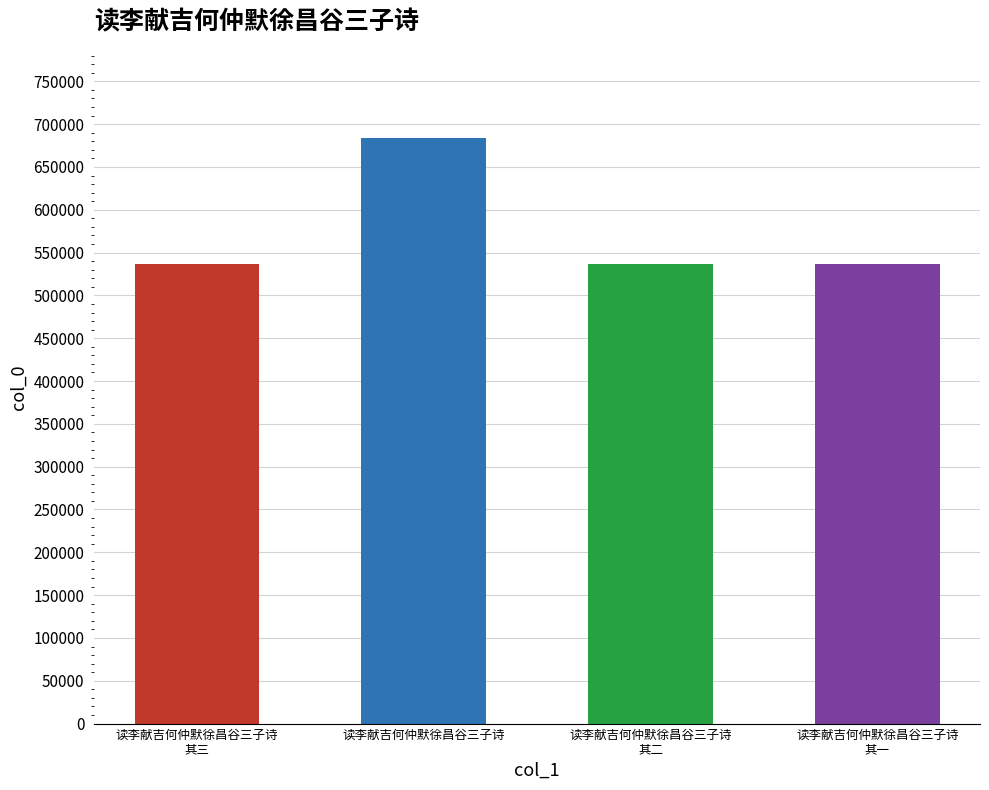

Are the bars horizontal?

No